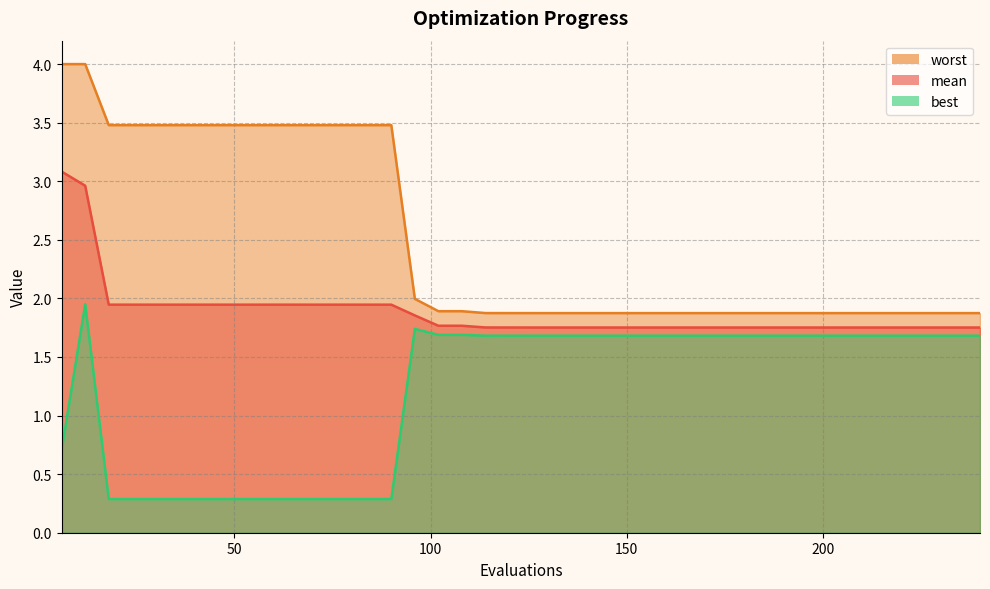

What is the maximum value shown in the chart?

4.0